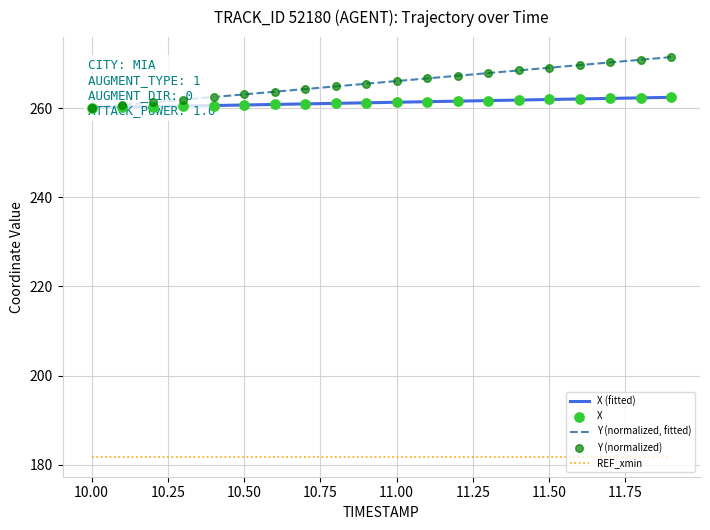

Is the value of X at 11 greater than the value of Y at 11.50?

No